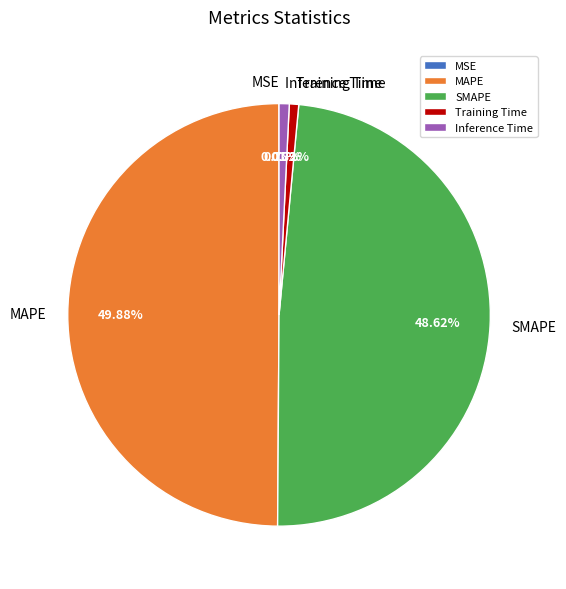

Is Inference Time the majority of the pie?

No